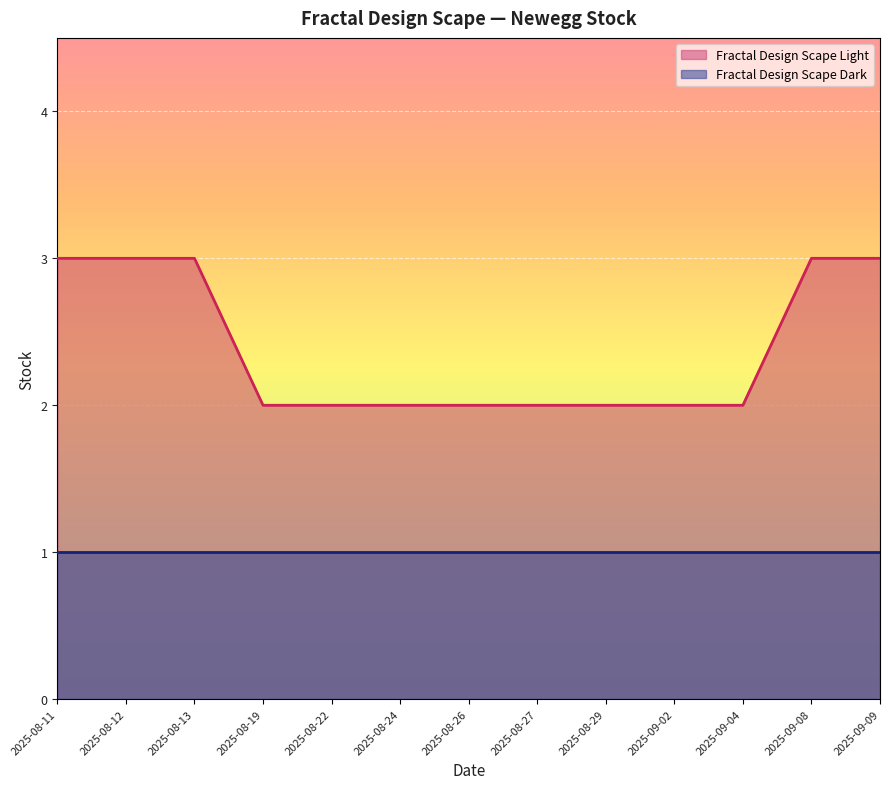

Which category has the lowest value across all series?

2025-08-19